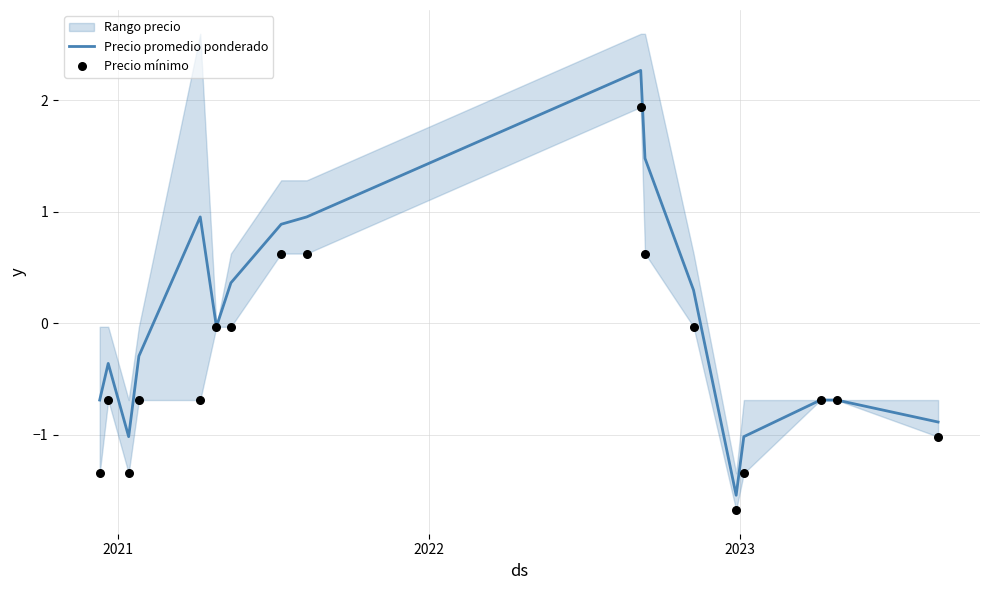

Which series contains the highest Y value?

Precio promedio ponderado